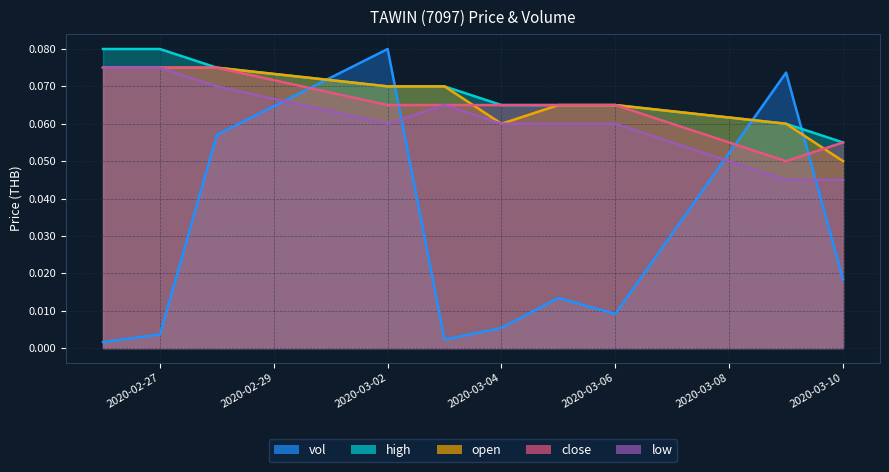

At which label is close closest to 0?

2020-03-09